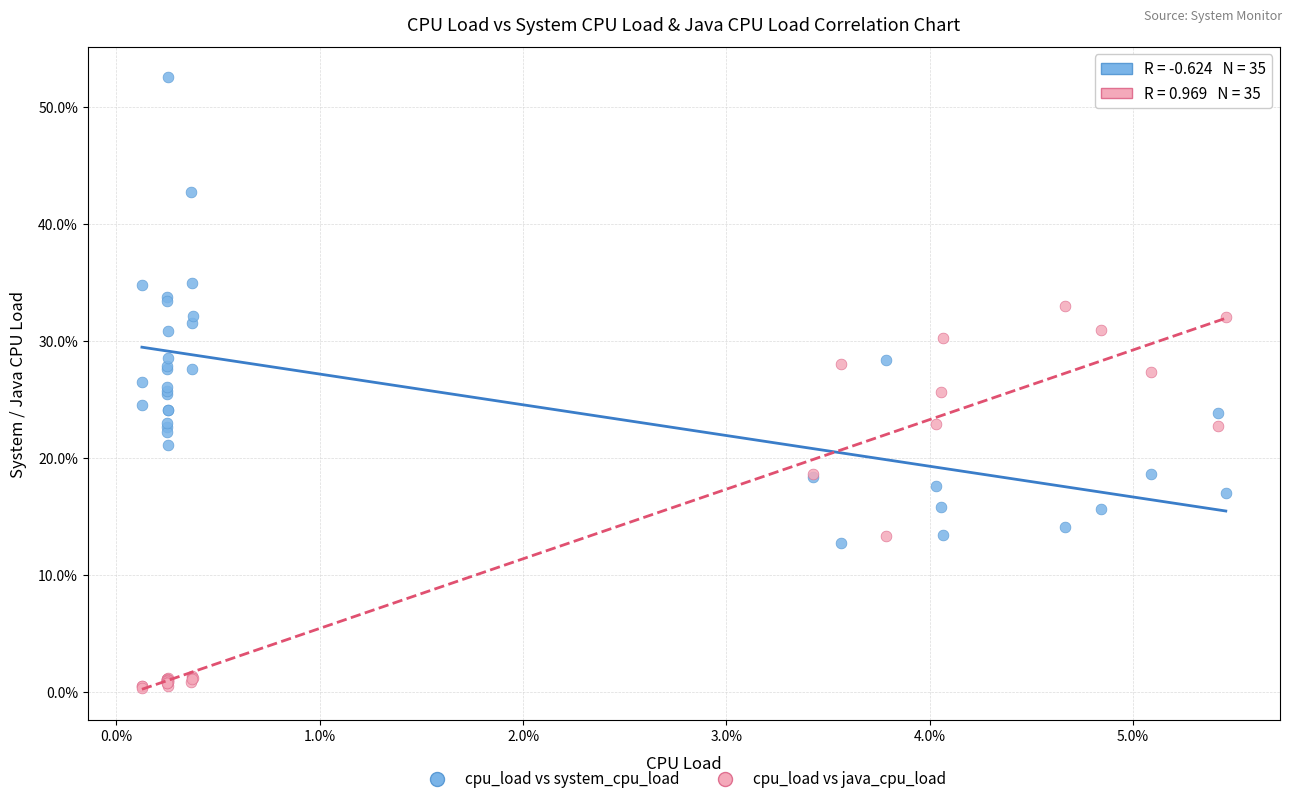

Which series contains the lowest Y value?

cpu_load vs java_cpu_load